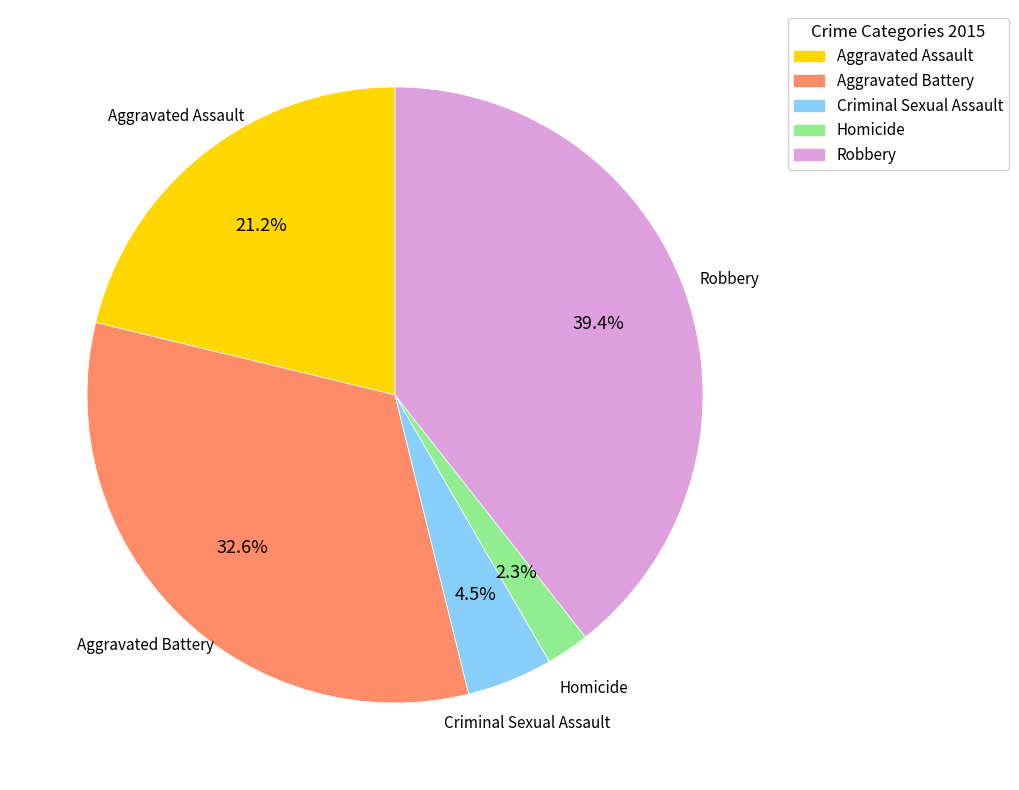

How many segments does this pie chart have?

5